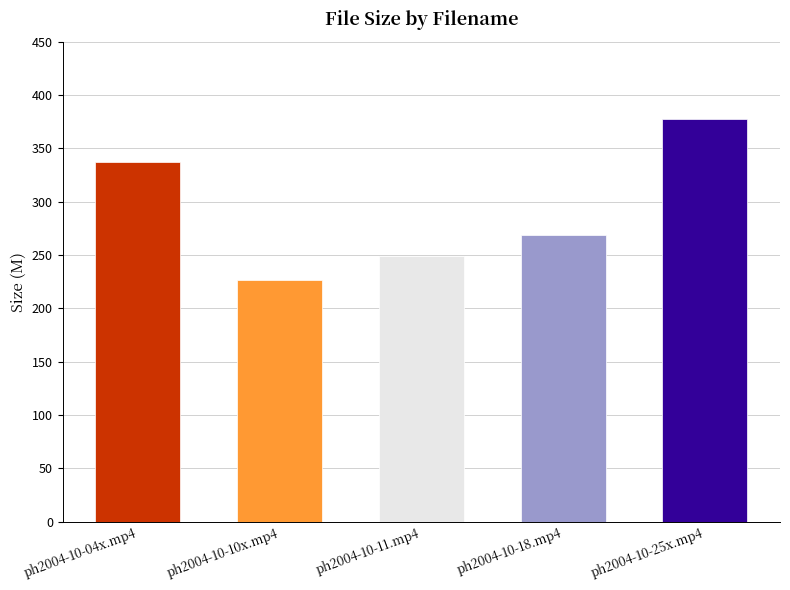

At which label does the data first exceed 268?

ph2004-10-04x.mp4